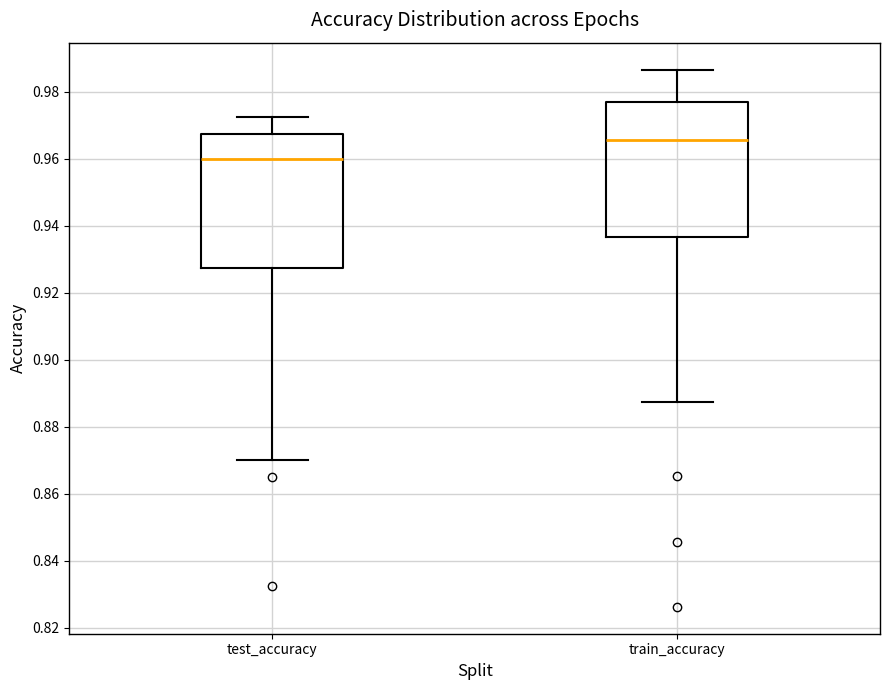

Where is the upper edge of the box for test_accuracy on the y-axis? The values are not printed on the chart, so give them approximately, as read against the axis.

0.968